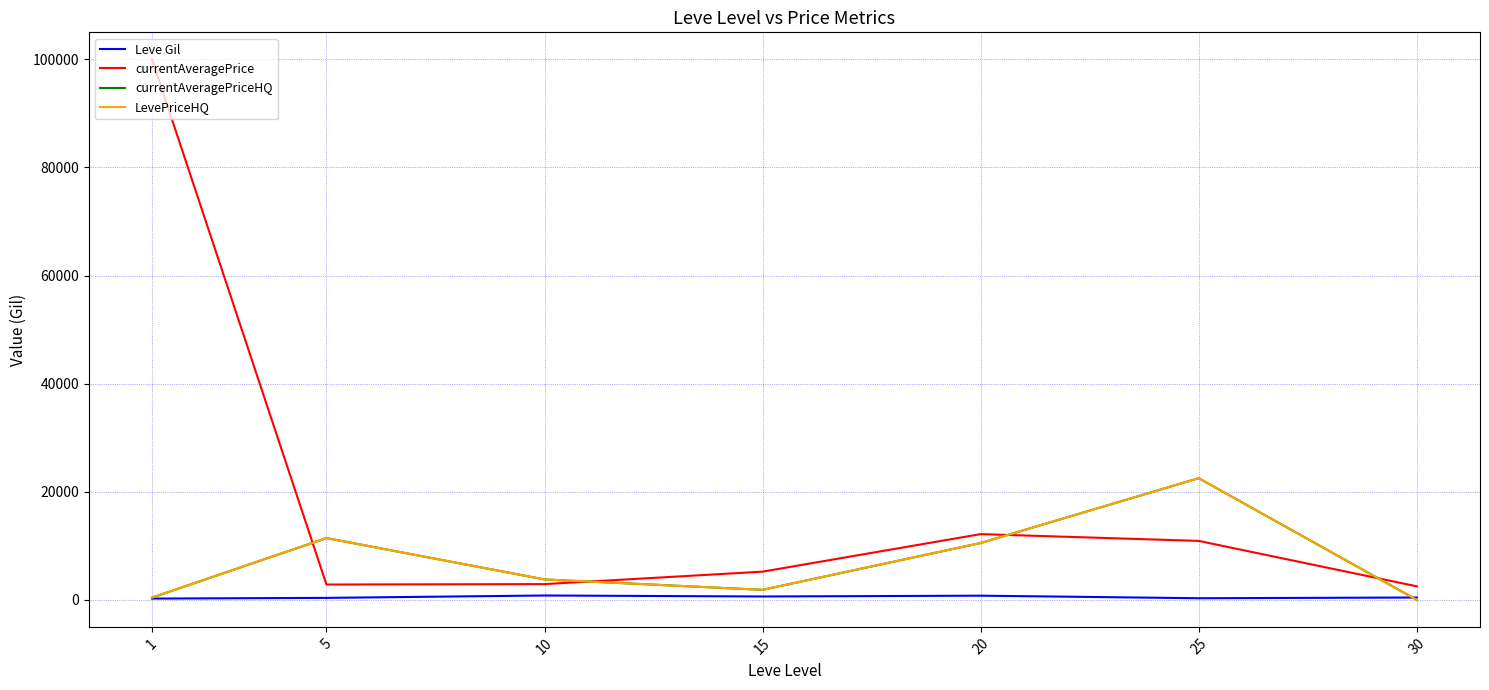

Is this an area chart (filled region under the line)?

No